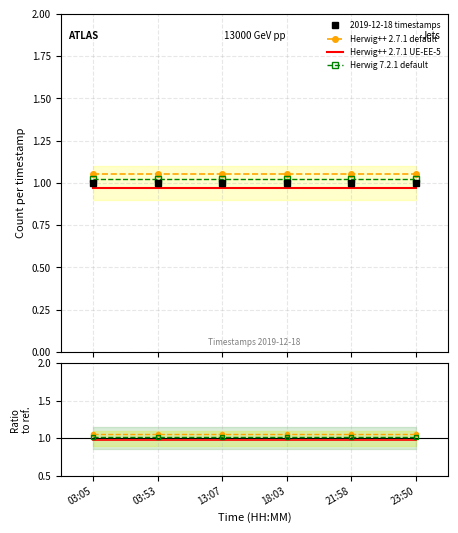

The Herwig 7.2.1 default series shows 0.4 at 18:03. True or false?

False